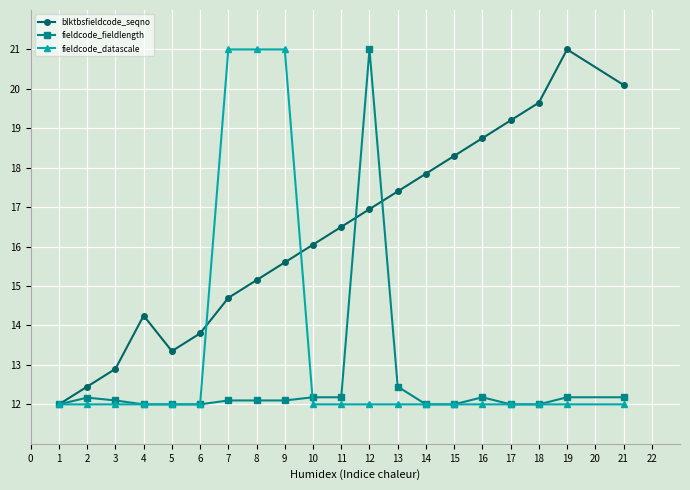

At 12, list the series in order from largest to smallest.

fieldcode_fieldlength, blktbsfieldcode_seqno, fieldcode_datascale